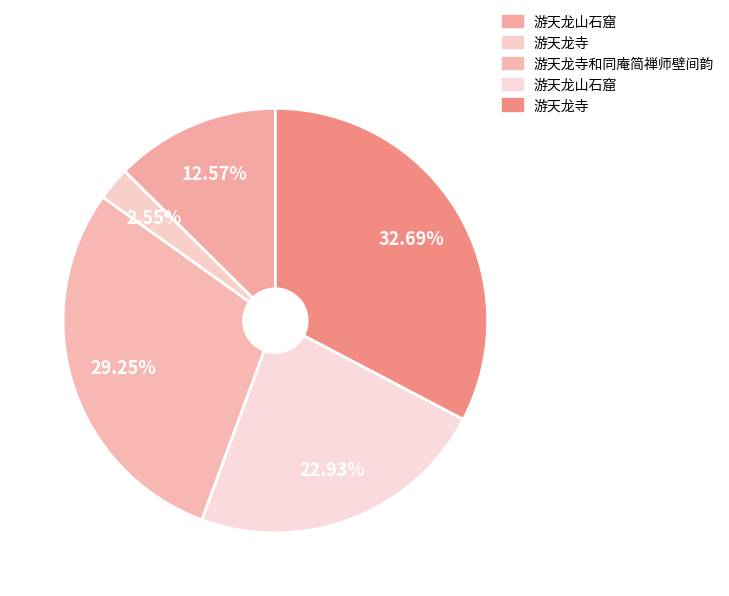

Which slice is the largest?

游天龙寺